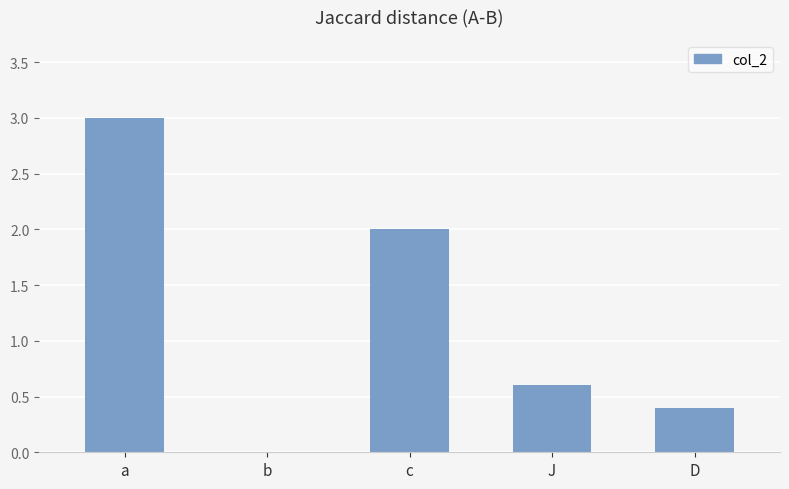

The chart shows a value of 2.0 at c. True or false?

True